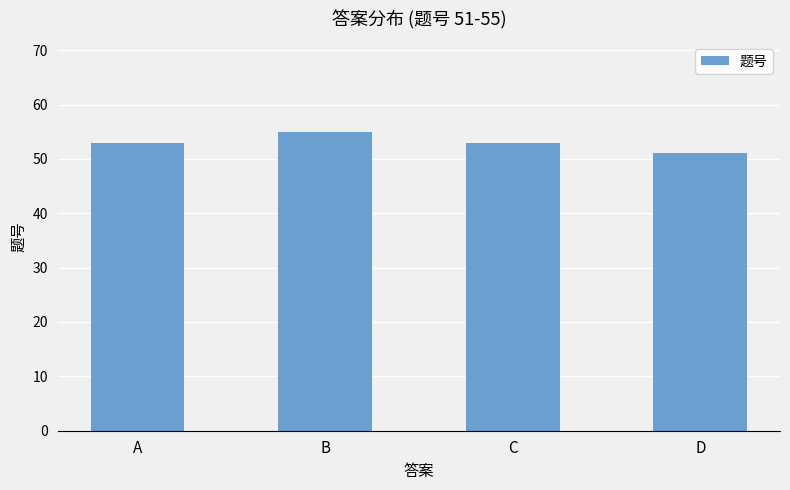

Approximately how many times larger is the value at A compared to C?

1.0